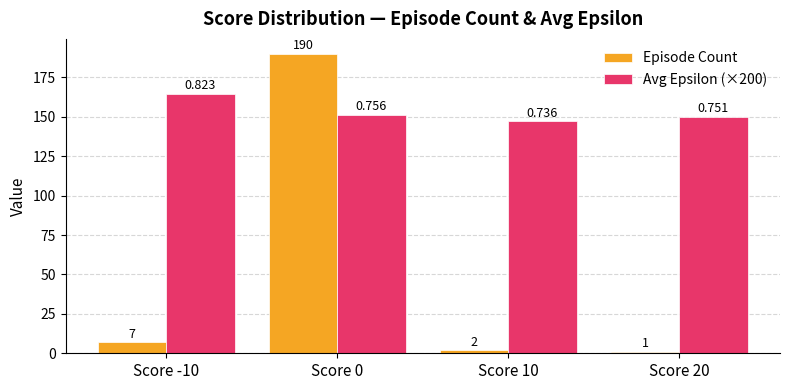

What is the label of the 3rd bar from the right?

Score 0